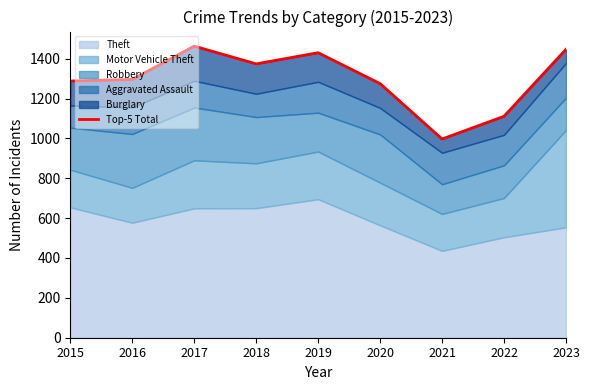

Approximately how many times larger is the value at 2016 compared to 2018?

0.9